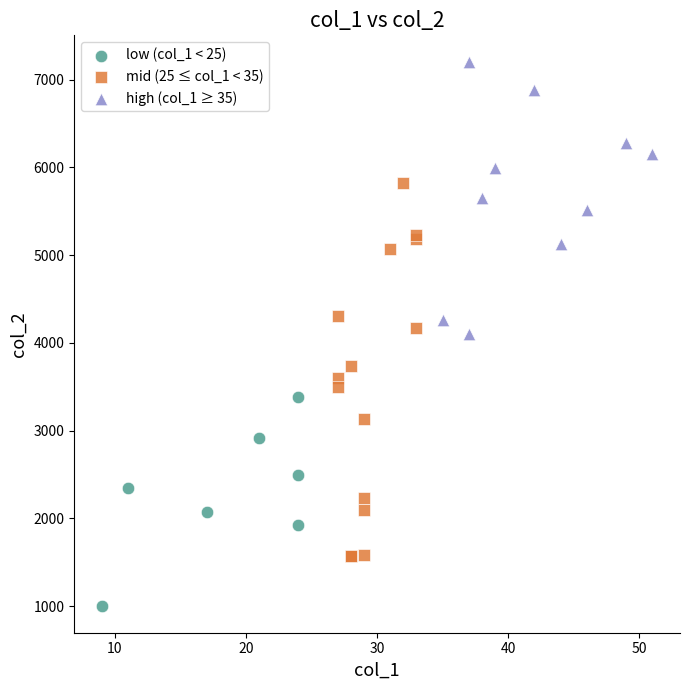

Which series has the largest Y range (max minus min)?

mid (25 ≤ col_1 < 35)